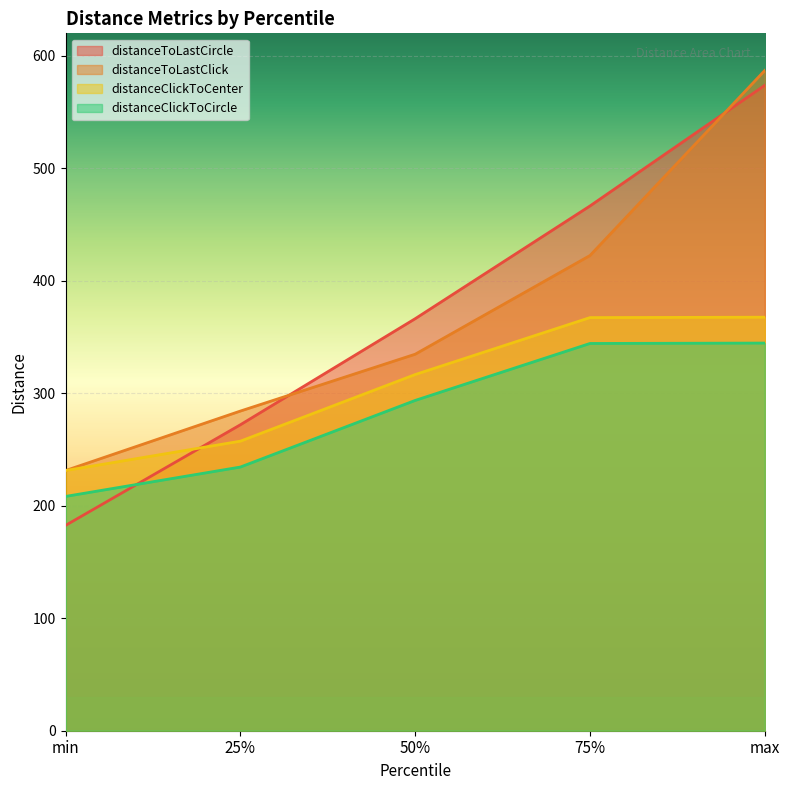

What is the difference between the distanceToLastClick values at min and 50%?

103.4